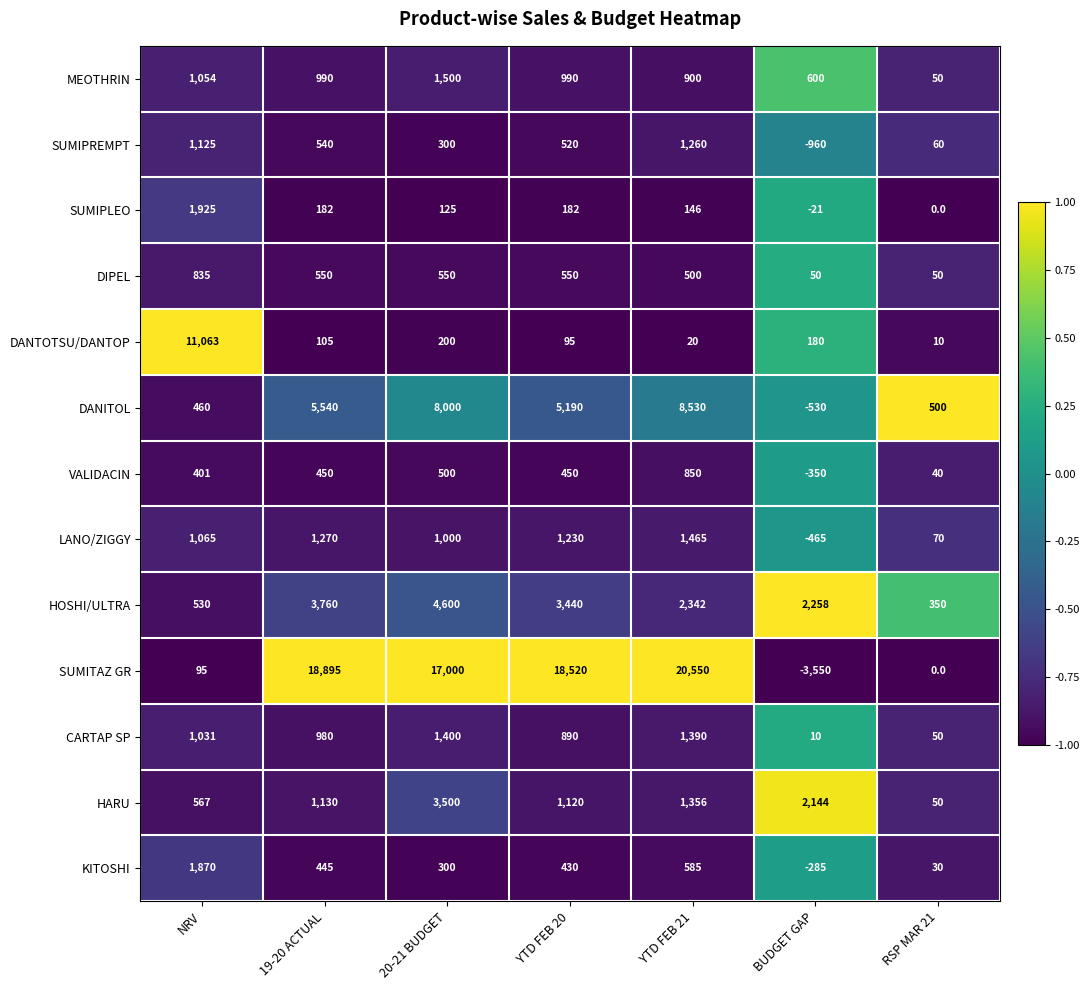

Which series has the largest range (max minus min)?

SUMITAZ GR